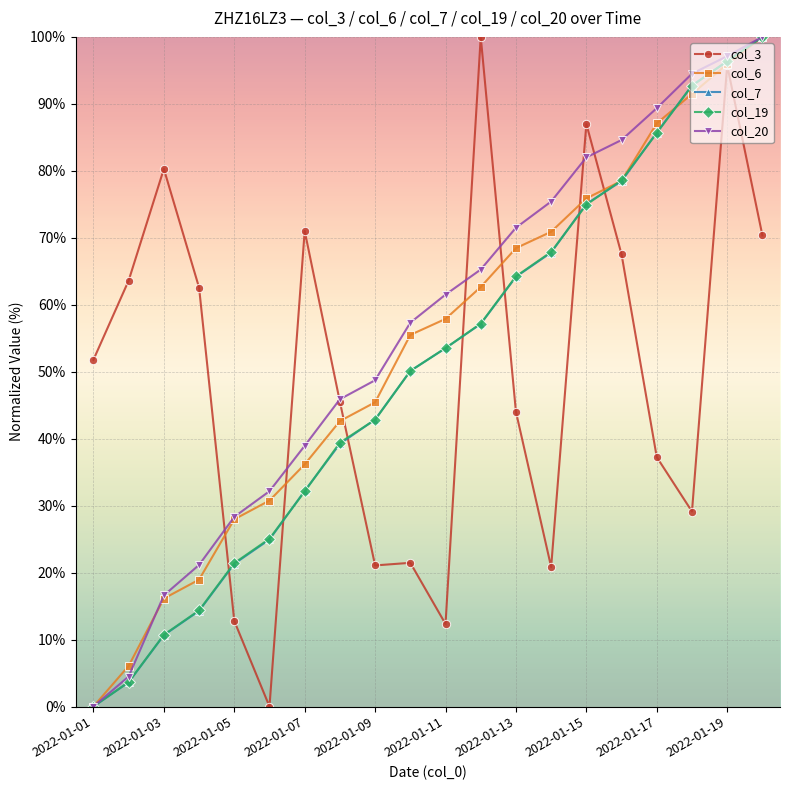

What is the value of the col_3 point at the 11th from the left?

12.3